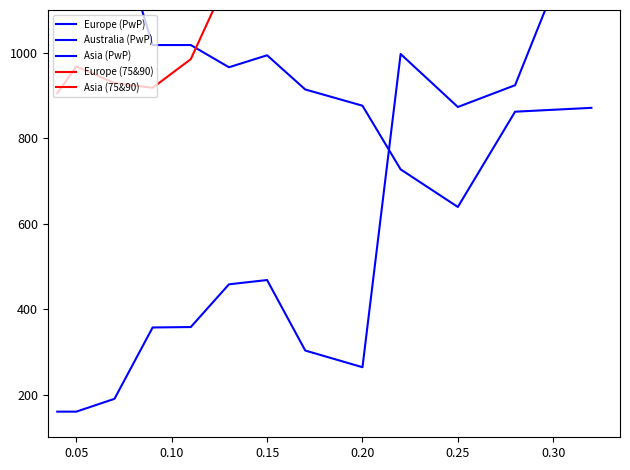

Reading left to right, list all the values displayed in this chart.

Europe (PwP): 2255	2555	2655	2455	2655	2111	2254	2685	2235	2458	2569	2995	3025
Australia (PwP): 160	160	190	357	358	458	468	303	264	997	873	924	1370
Asia (PwP): 1337	1249	1311	1018	1018	966	994	914	876	727	639	862	871
Europe (75&90): 1255	1555	1655	1455	1655	1111	1254	1685	1235	1458	1569	1995	2025
Asia (75&90): 905	968	929	918	985	1180	1167	1216	1296	1195	1387	1276	1306